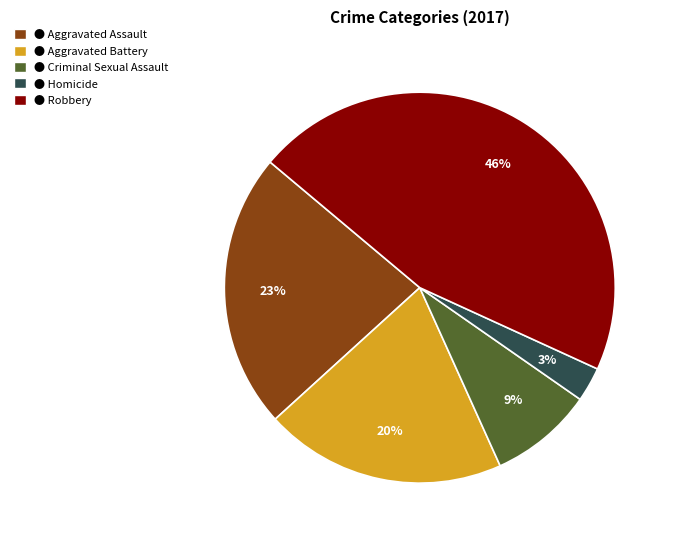

How many slices are in this pie chart?

5